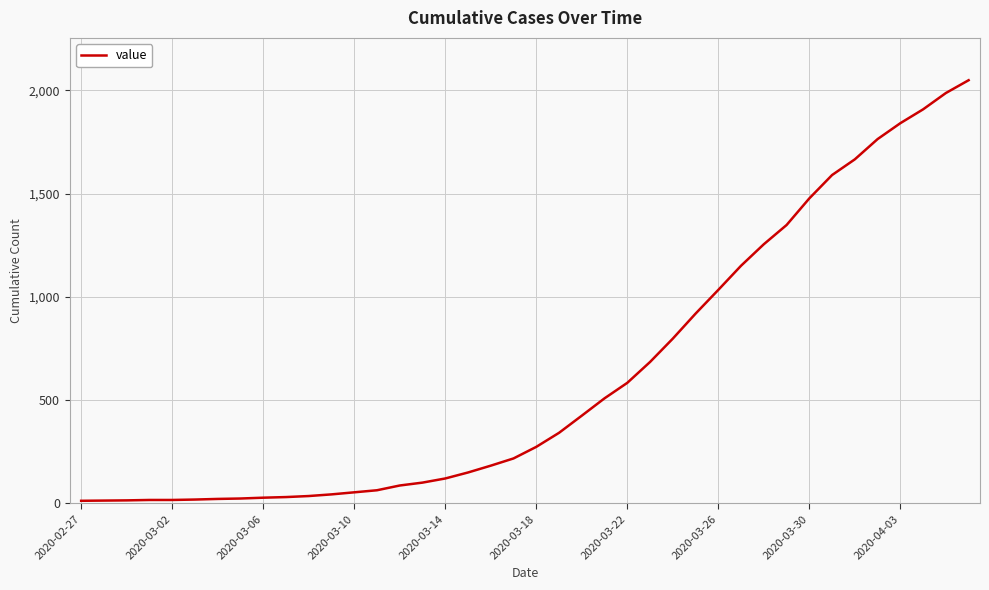

What is the maximum value shown in the chart?

2049